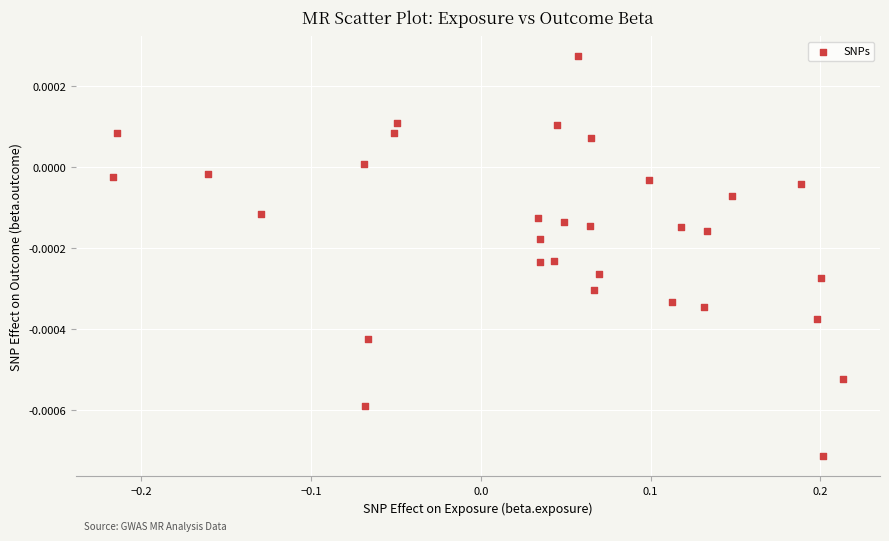

What is the range of X values (max minus min)?

0.4